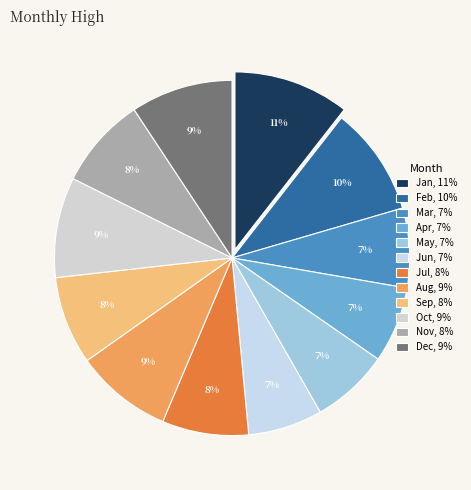

What percentage is the Jan slice, to the nearest percent?

11%